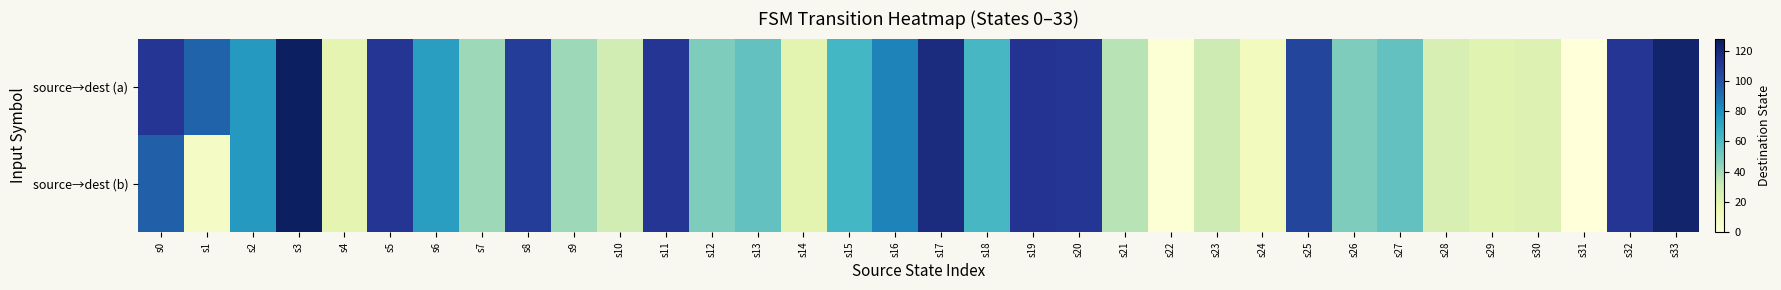

Rank the series by their average value, from highest to lowest.

source→dest (a), source→dest (b)